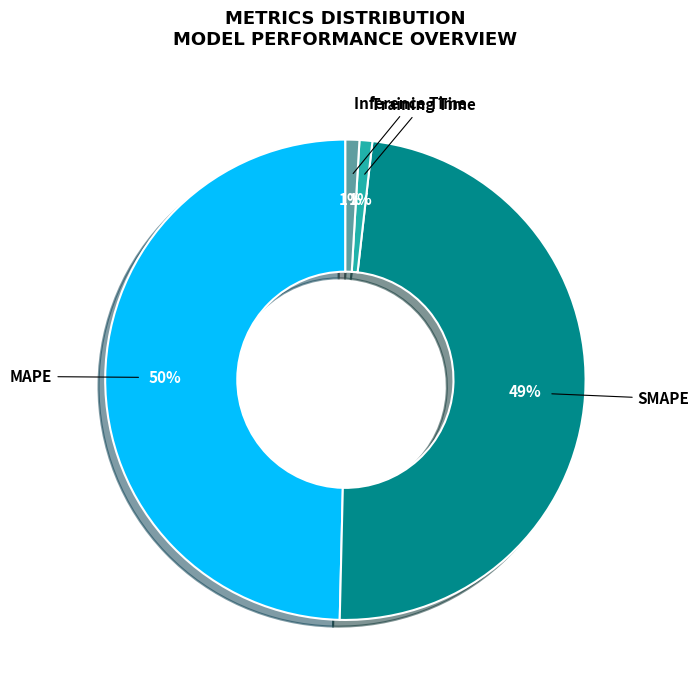

To the nearest percent, what is the average slice percentage?

25%